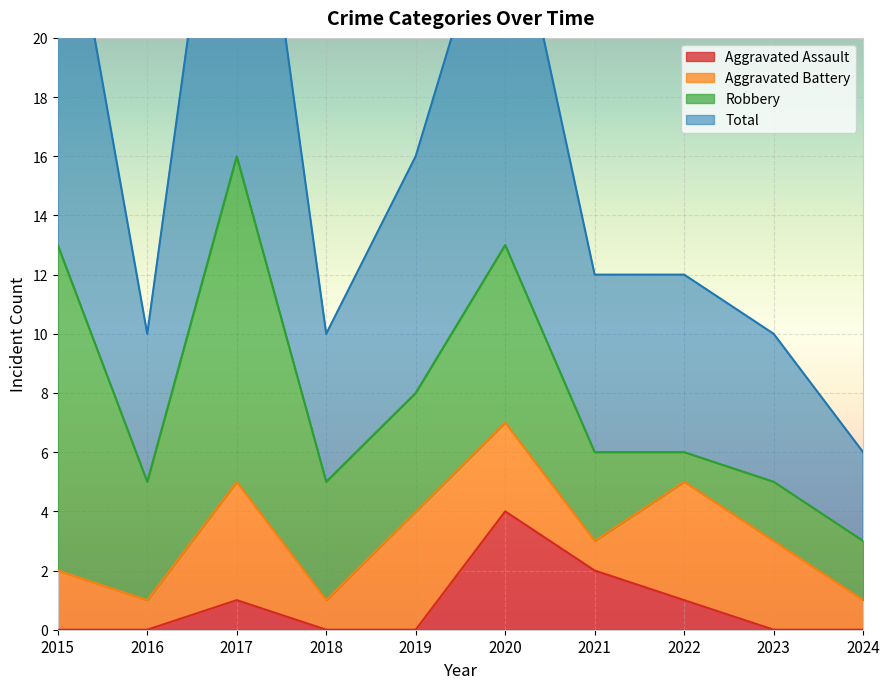

What is the average value of the Aggravated Assault series?

1